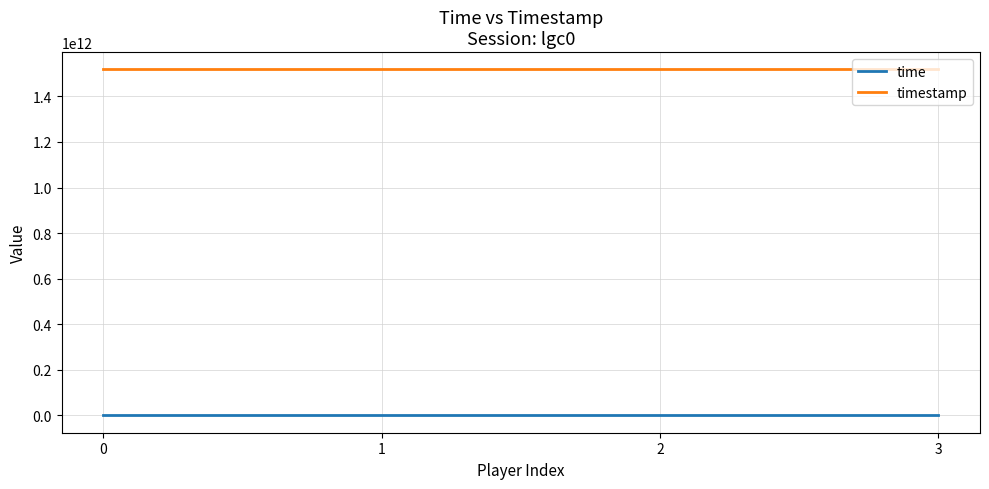

Count the number of data series in this chart.

2